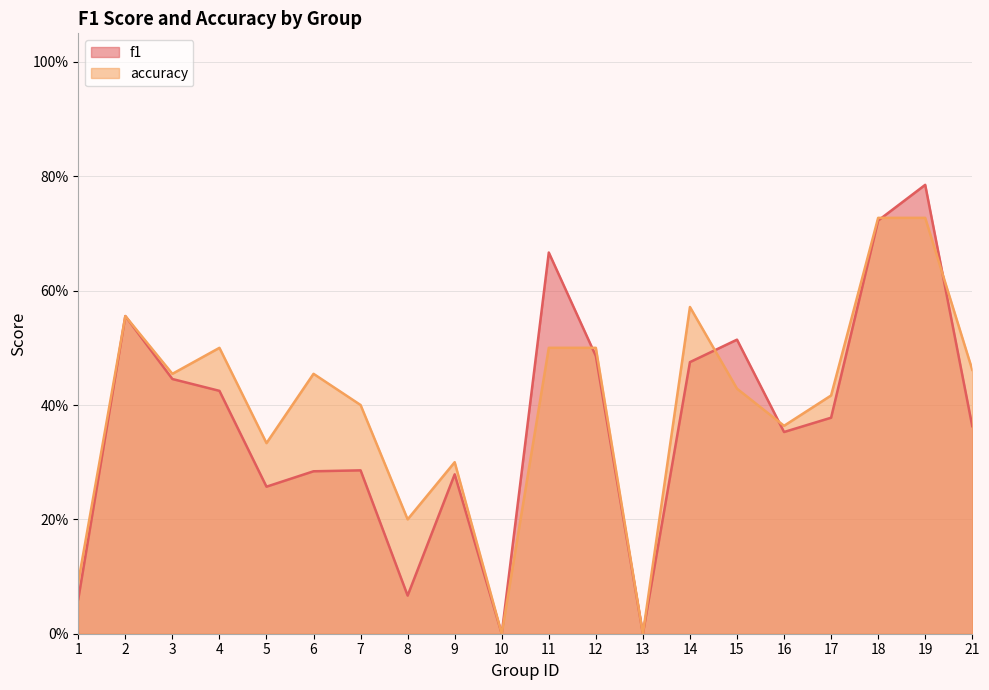

The value of accuracy at 2 is 0.6. True or false?

True